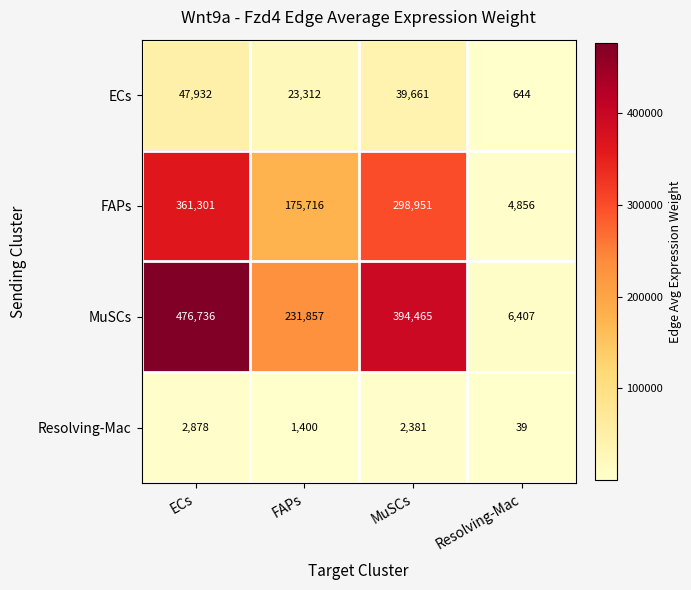

Which label corresponds to the largest value in the chart?

ECs